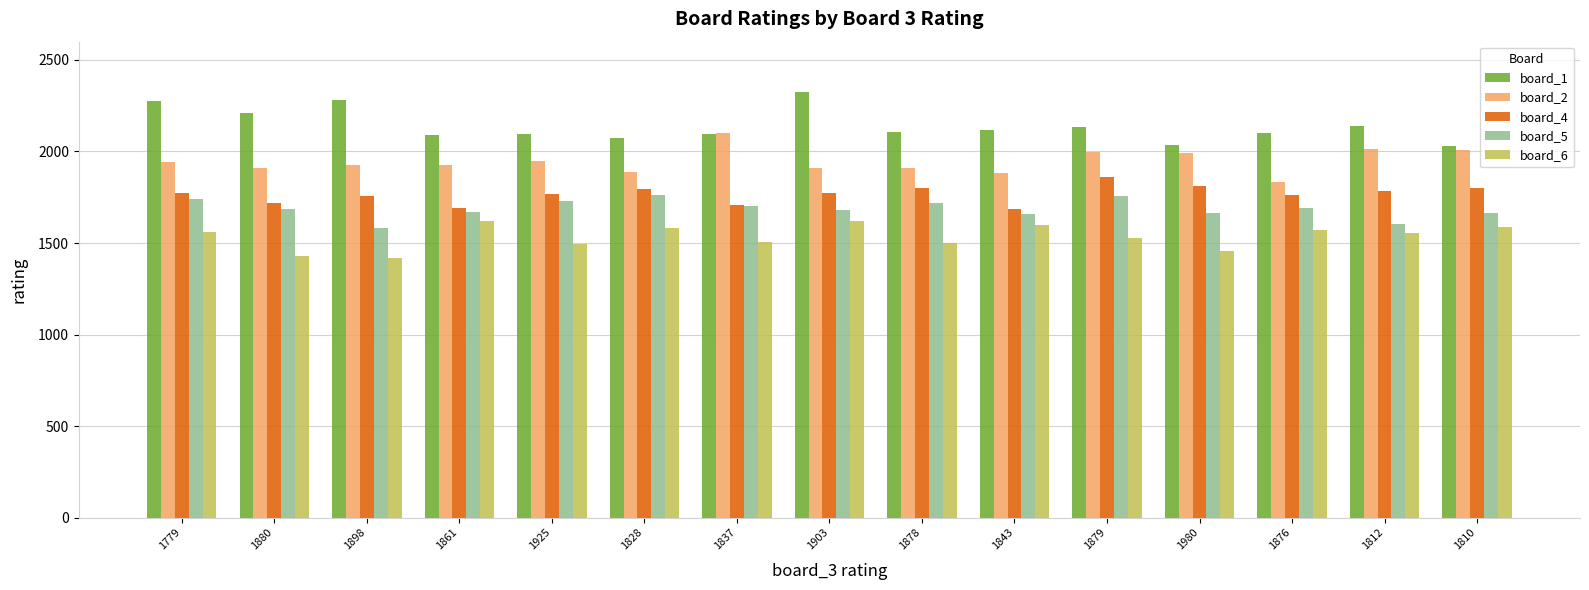

What is the smallest value displayed?

1418